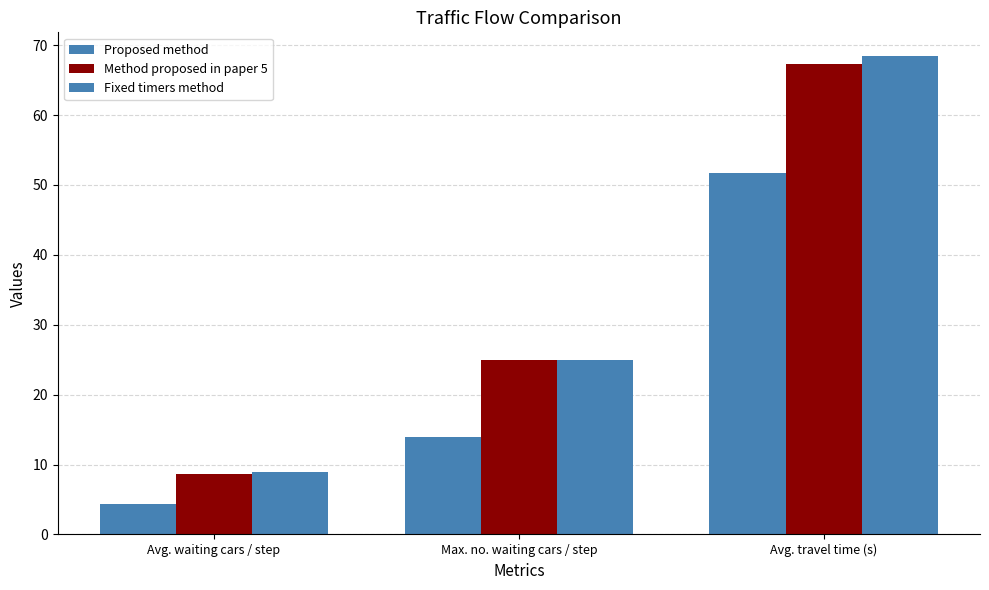

What is the greatest value displayed?

68.4